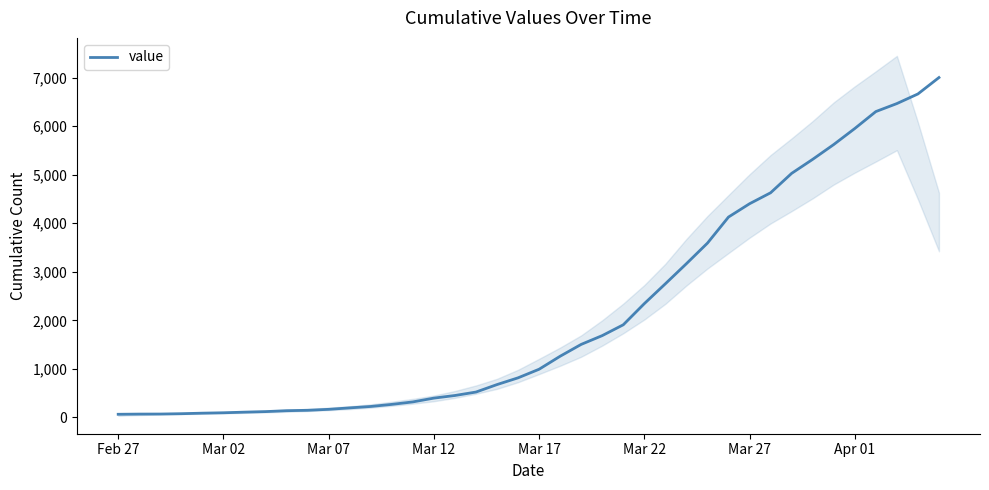

Between 28 and 31, which is larger?

31